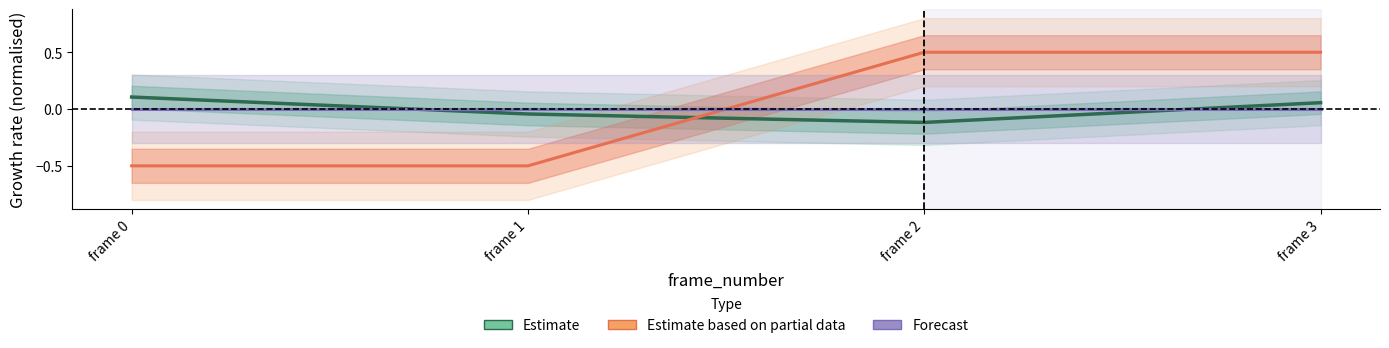

At which category does the chart reach its peak across all series?

frame 2